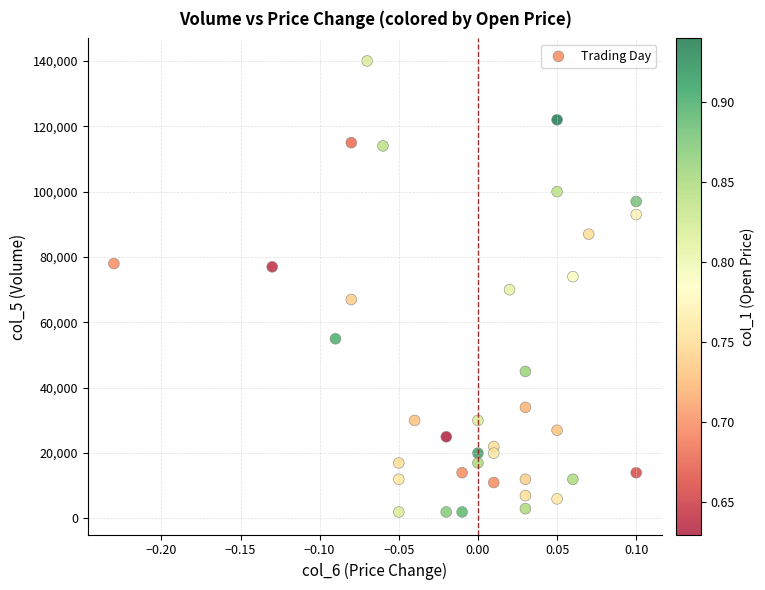

What is the range of Y values (max minus min)?

138000